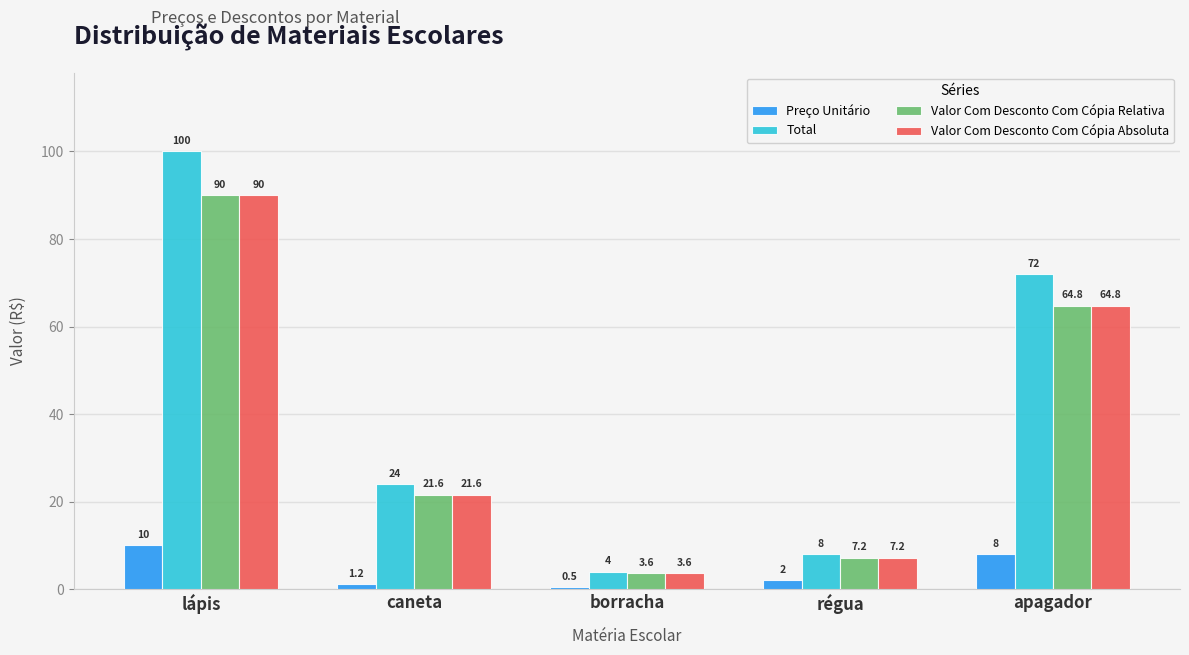

What is the total value across all series at lápis?

290.0